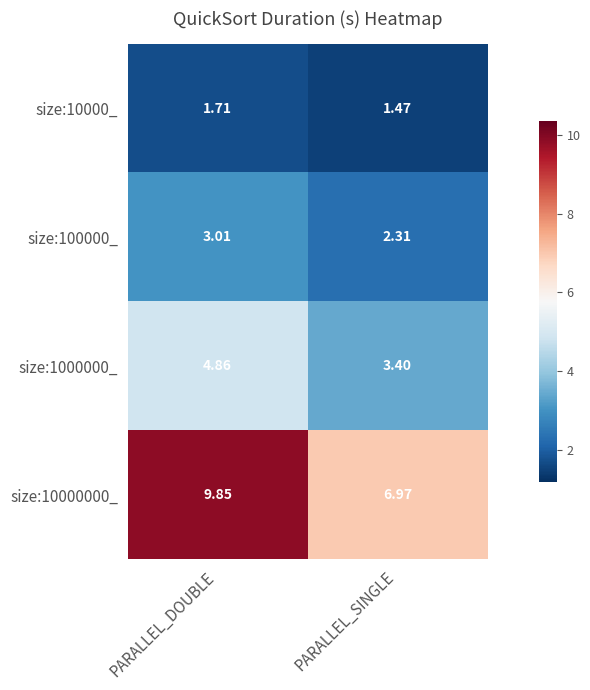

Which category has the lowest value in the size:100000_ series?

PARALLEL_SINGLE